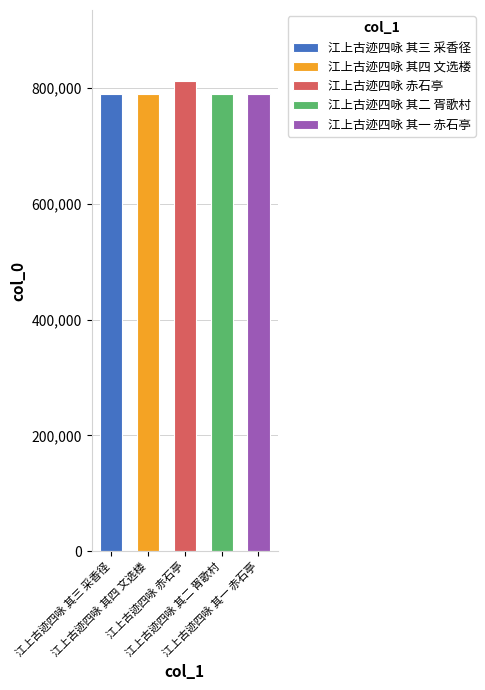

List the labels in order of value, largest first.

江上古迹四咏 赤石亭, 江上古迹四咏 其四 文选楼, 江上古迹四咏 其三 采香径, 江上古迹四咏 其二 胥歌村, 江上古迹四咏 其一 赤石亭